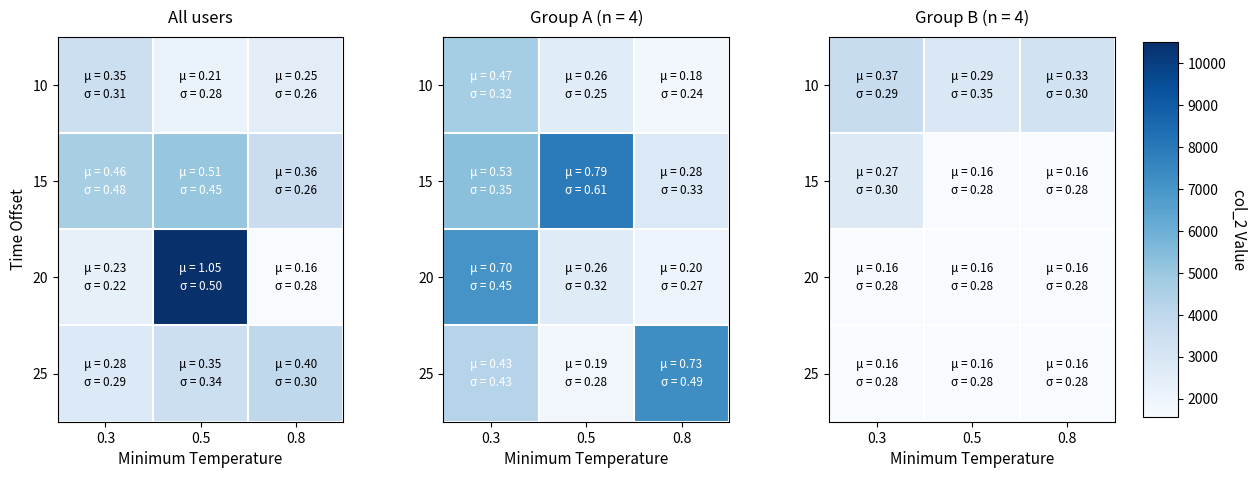

At which category does the chart reach its minimum across all series?

0.5